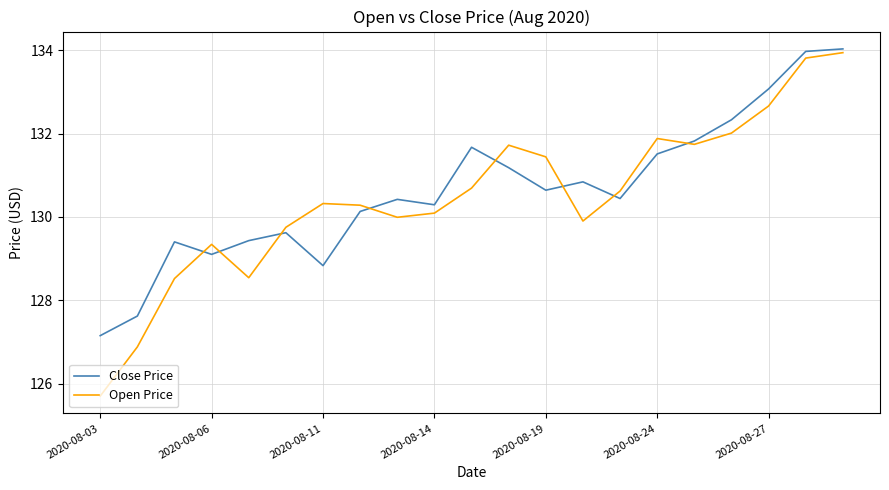

Which series has the largest range (max minus min)?

Open Price